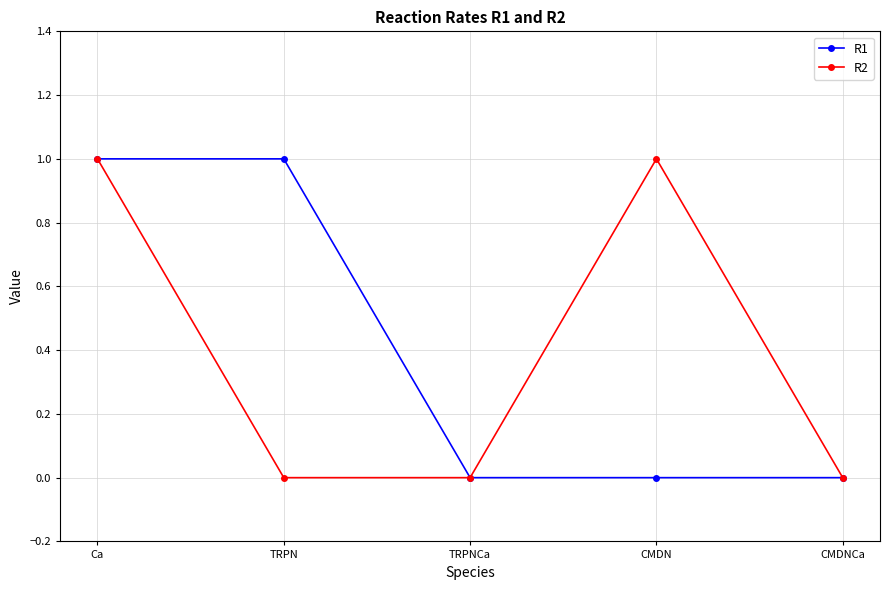

What is the difference between the maximum and minimum values in the R1 series?

1